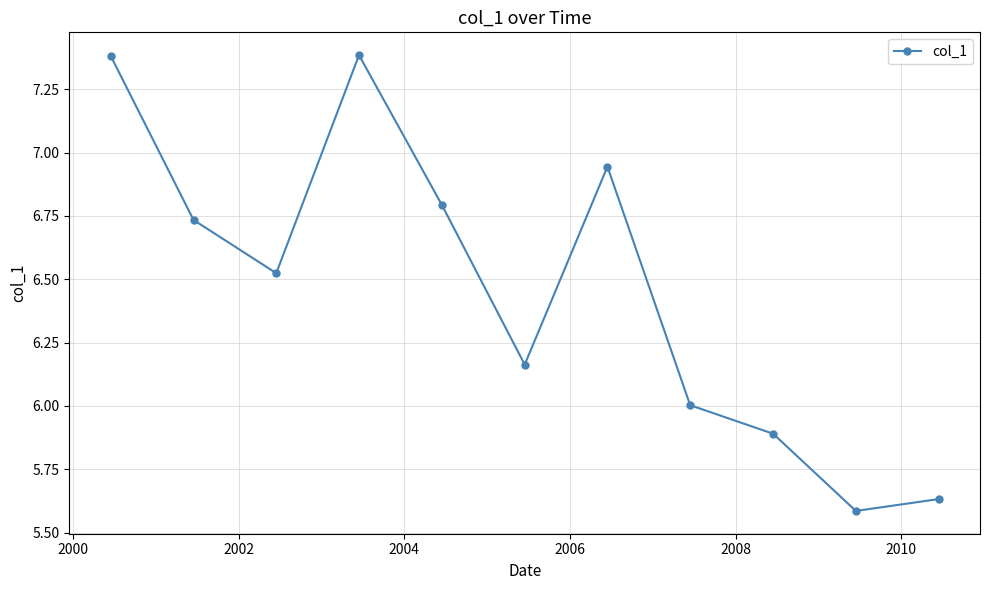

How many points are lower than both their immediate neighbors (excluding endpoints)?

3